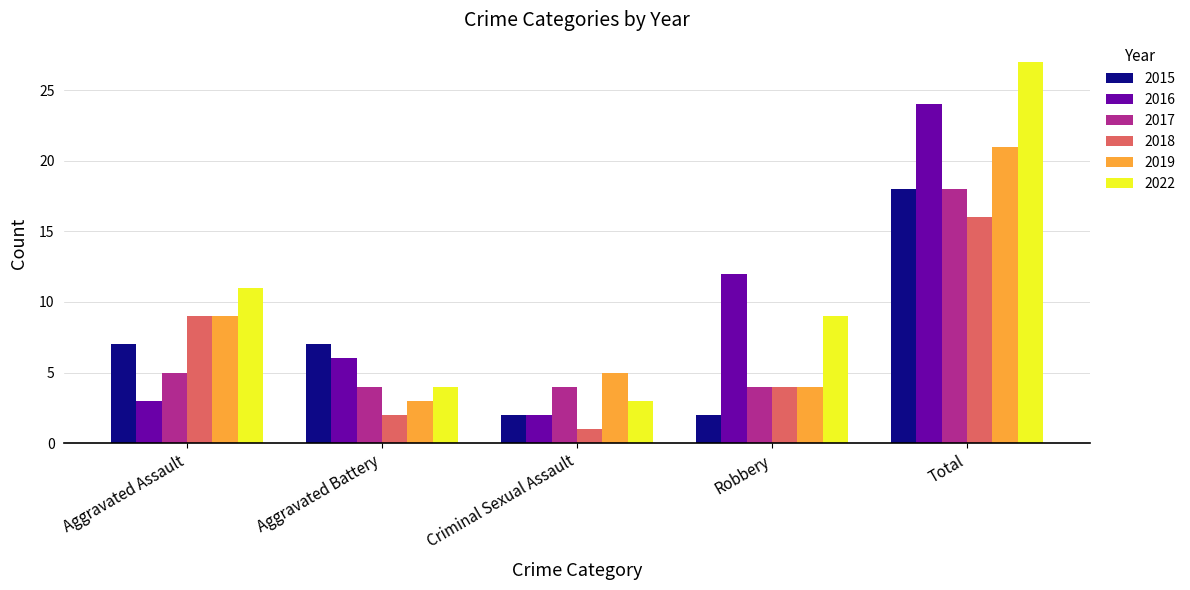

Reading left to right, list all the values displayed in this chart.

2015: Aggravated Assault=7	Aggravated Battery=7	Criminal Sexual Assault=2	Robbery=2	Total=18
2016: Aggravated Assault=3	Aggravated Battery=6	Criminal Sexual Assault=2	Robbery=12	Total=24
2017: Aggravated Assault=5	Aggravated Battery=4	Criminal Sexual Assault=4	Robbery=4	Total=18
2018: Aggravated Assault=9	Aggravated Battery=2	Criminal Sexual Assault=1	Robbery=4	Total=16
2019: Aggravated Assault=9	Aggravated Battery=3	Criminal Sexual Assault=5	Robbery=4	Total=21
2022: Aggravated Assault=11	Aggravated Battery=4	Criminal Sexual Assault=3	Robbery=9	Total=27